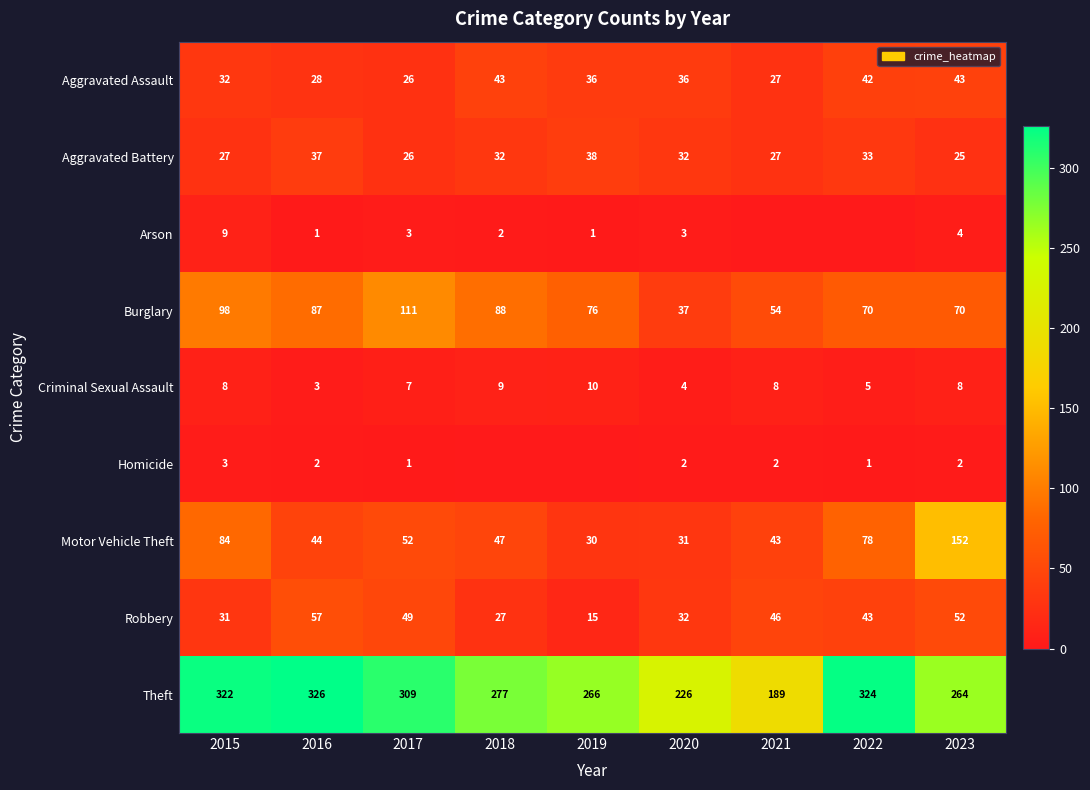

How many series are shown in this chart?

9